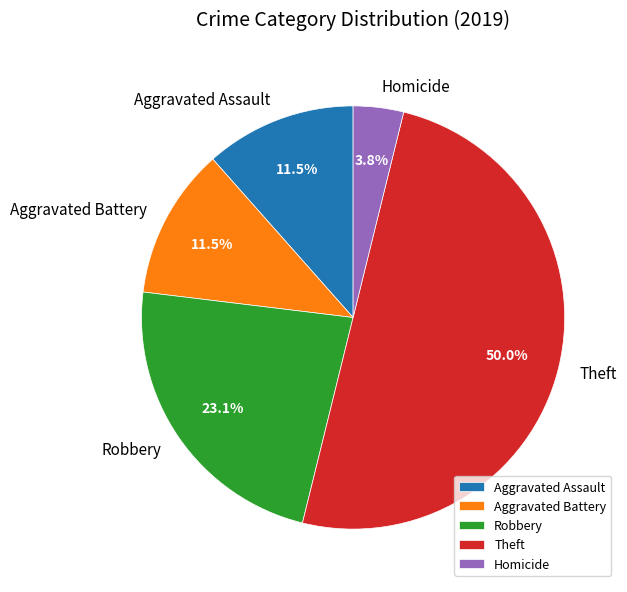

Combined, do Theft and Aggravated Assault account for over 50%?

Yes